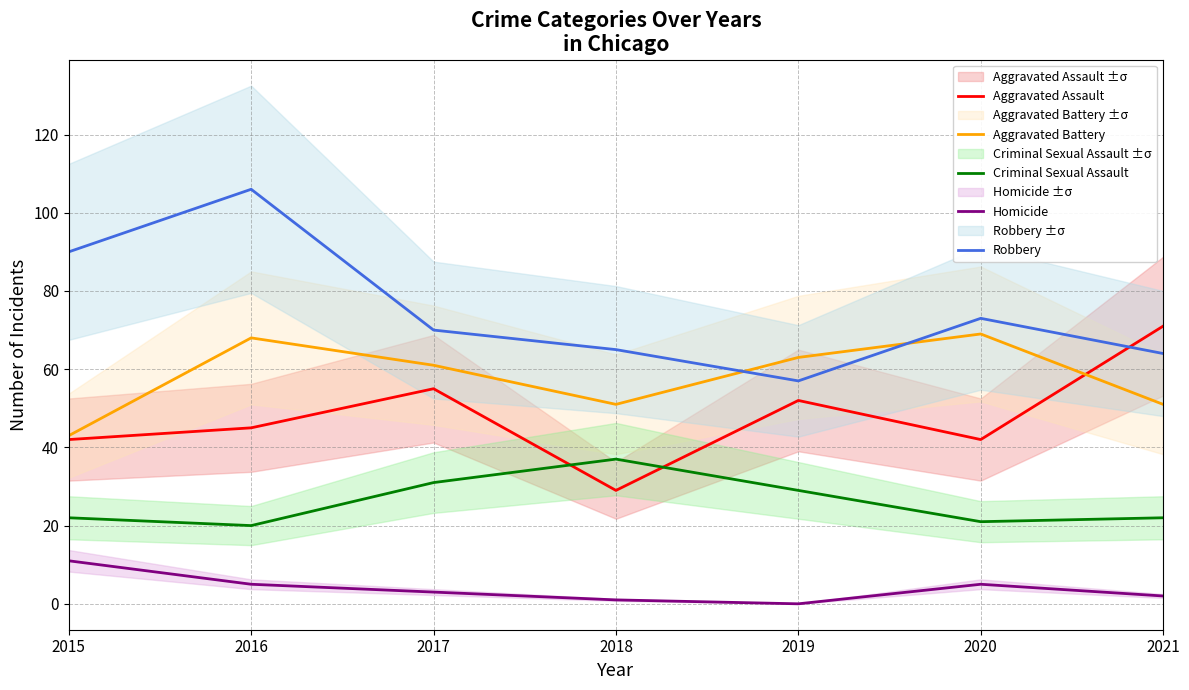

Is this an area chart (filled region under the line)?

No